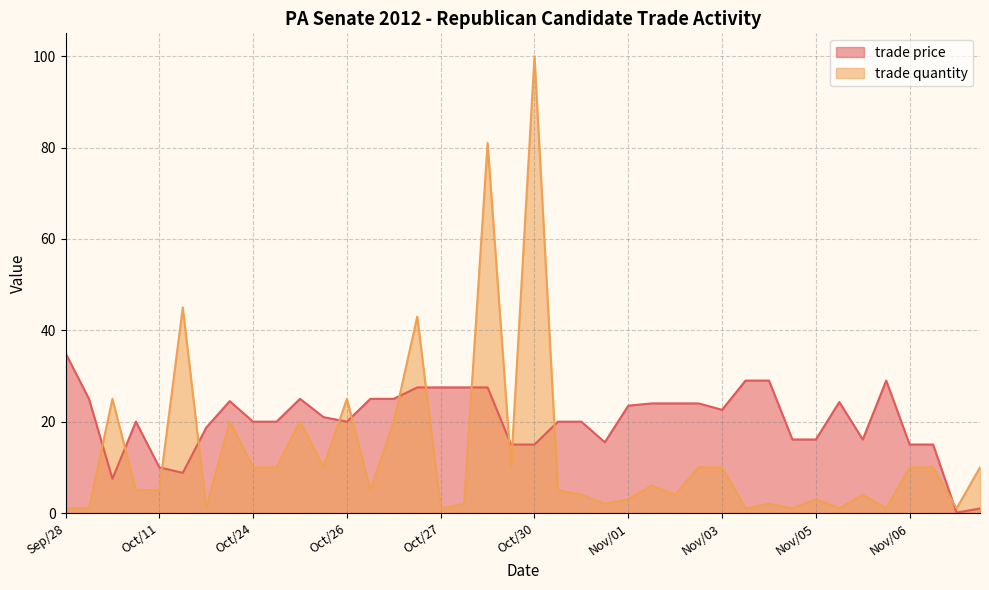

What value does the trade quantity series have at Oct/20?

20.0